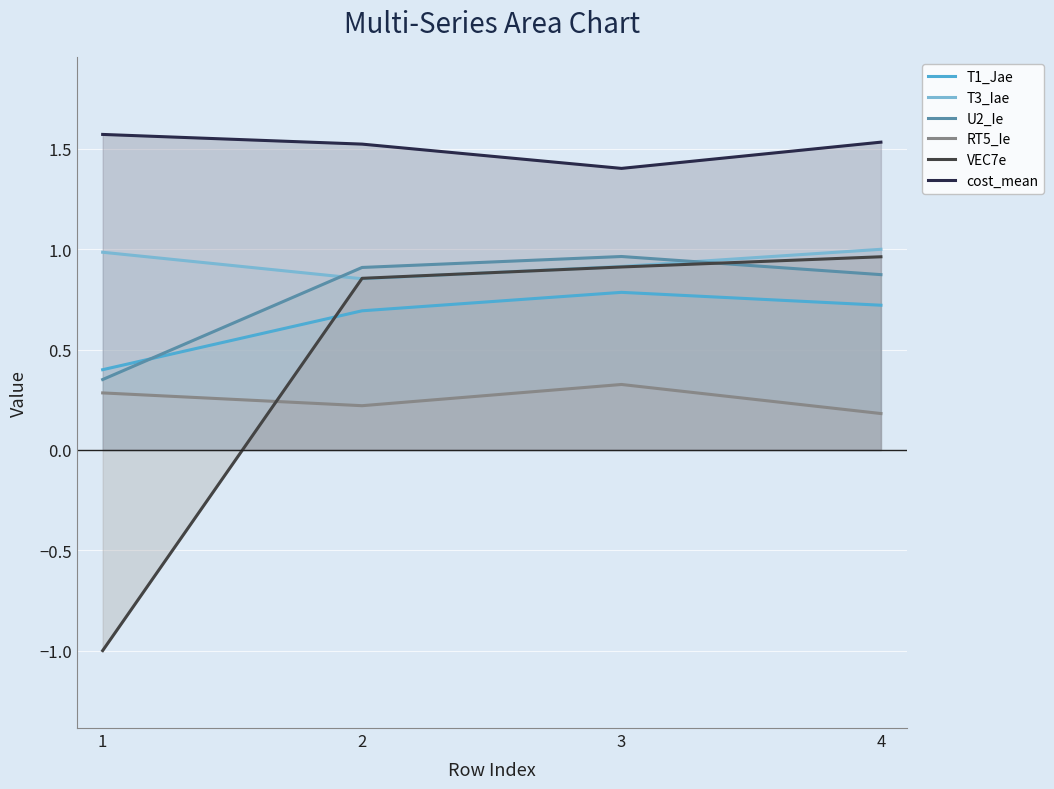

Which series has the largest range (max minus min)?

VEC7e